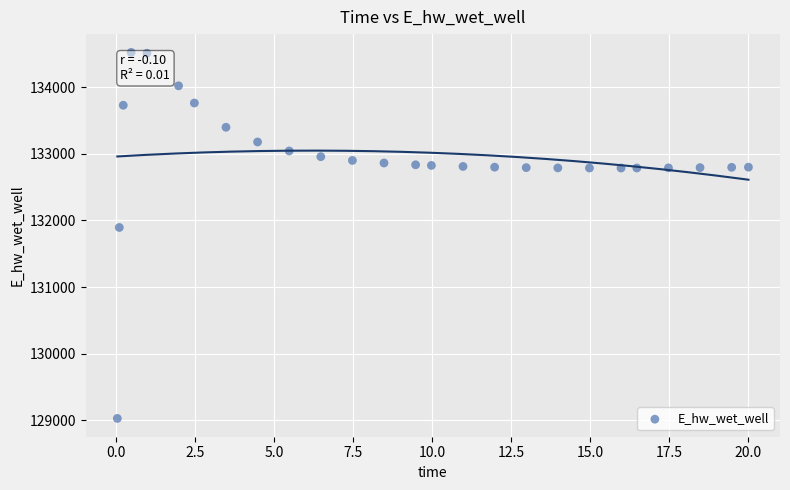

What Y value in the scatter plot is closest to 131774?

131893.9